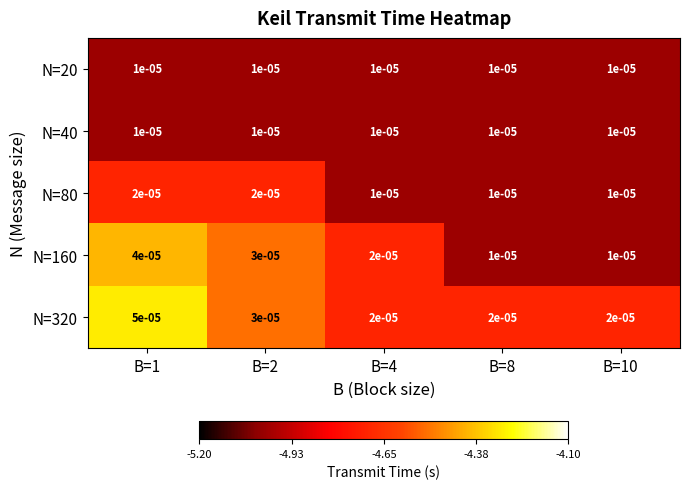

Is the value of N=80 at B=4 greater than the value of N=320 at B=8?

No